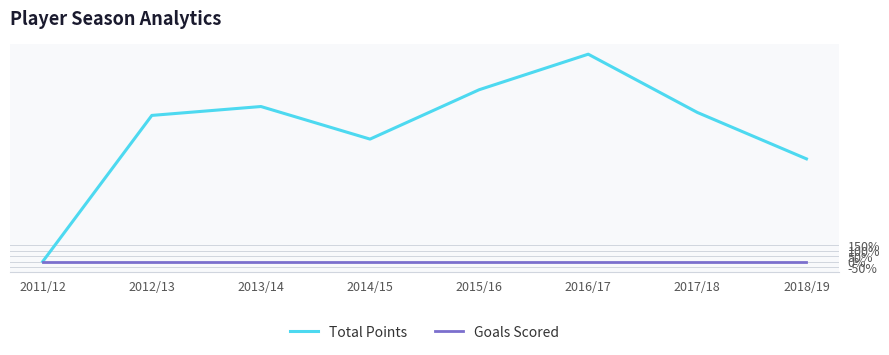

List the series in order of their peak value, lowest first.

Goals Scored, Total Points